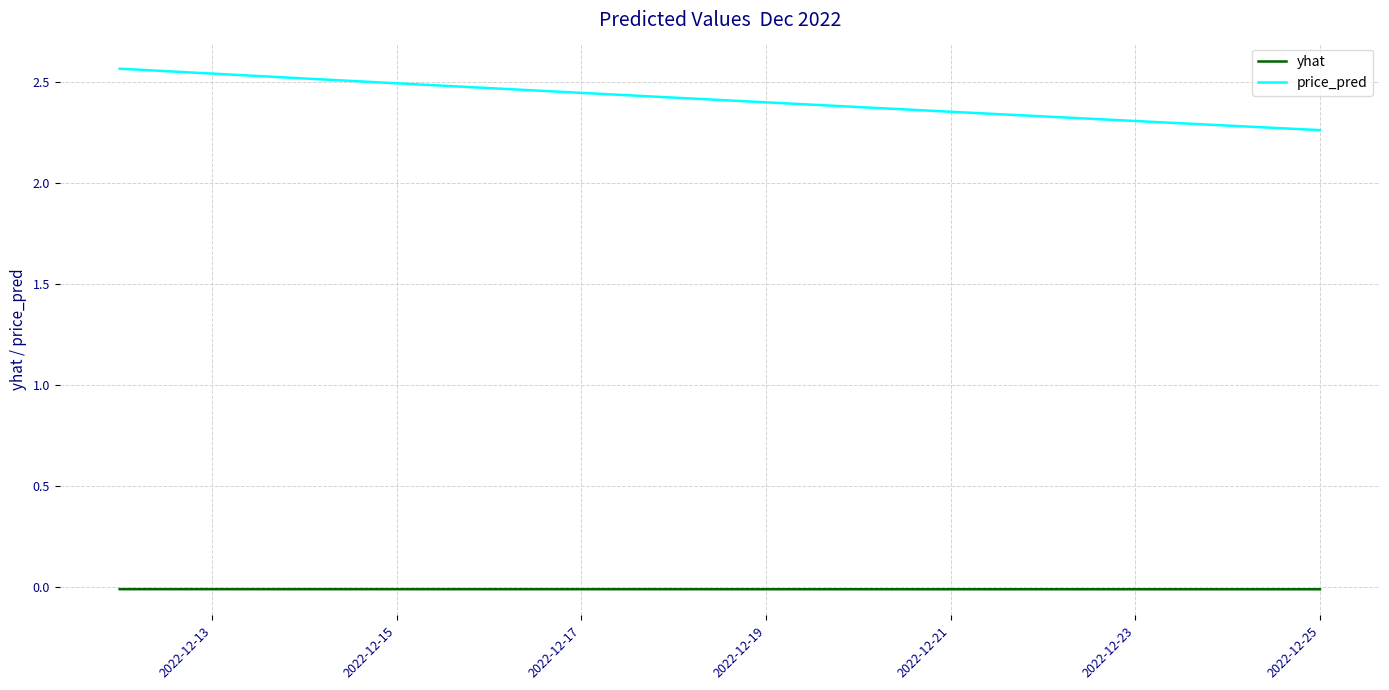

True or false: yhat and price_pred intersect in this chart.

False